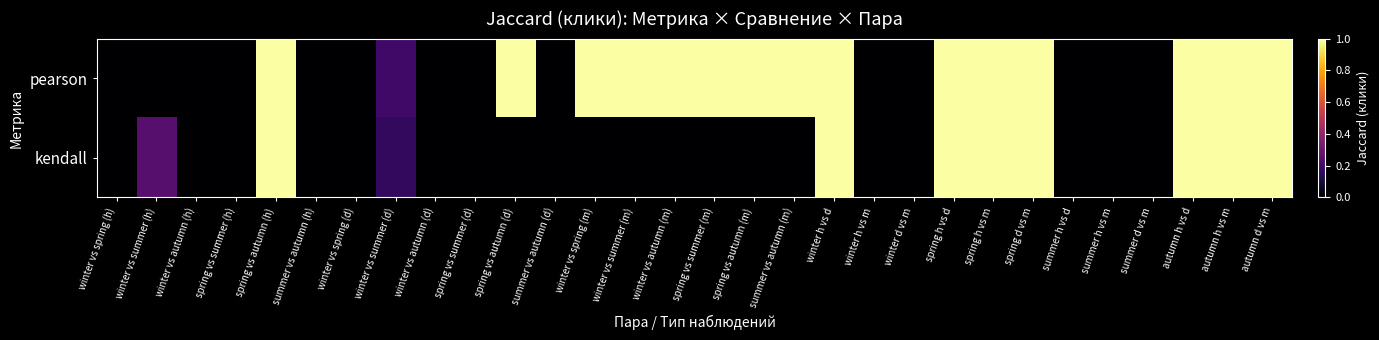

Rank the series at summer h vs m from lowest to highest value.

pearson, kendall